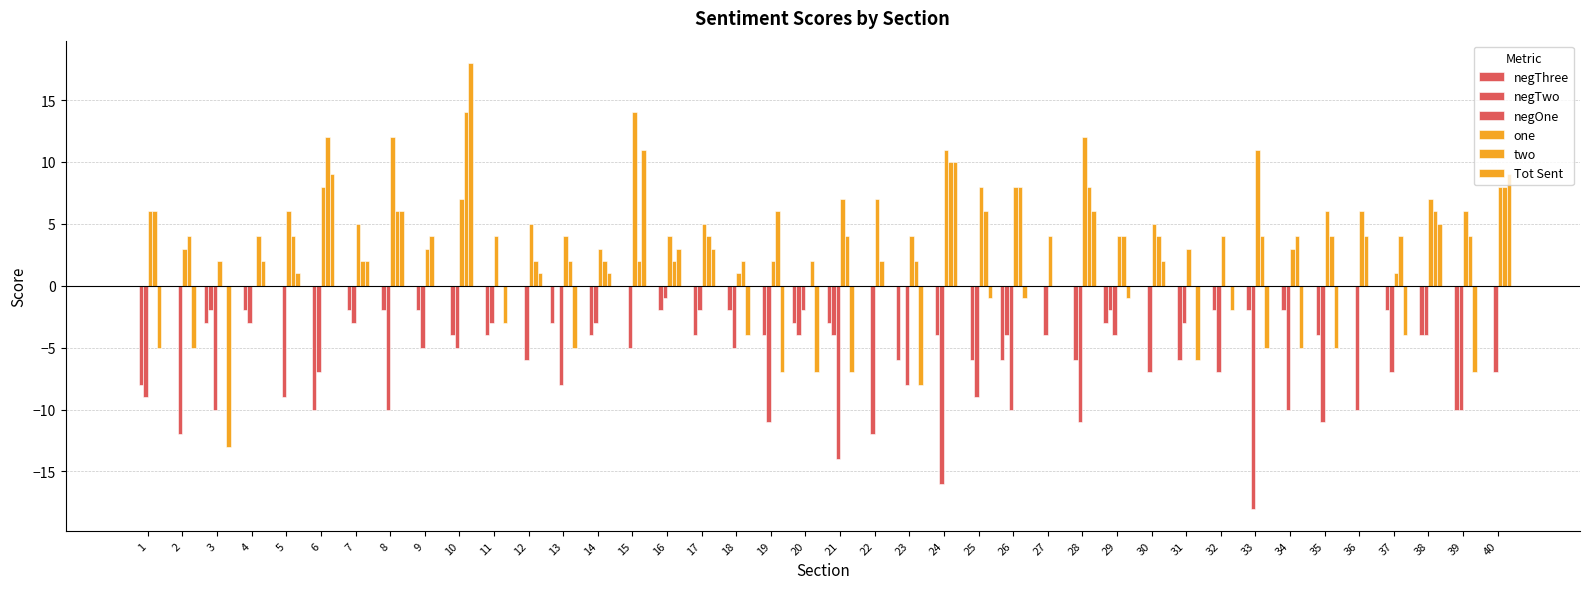

Which has a higher value, 35 or 22?

35